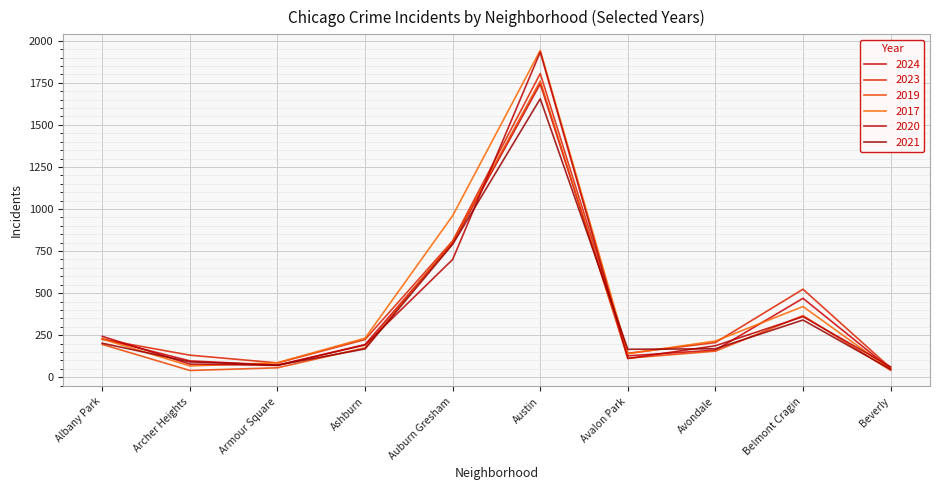

What is the difference between the maximum and minimum values in the 2017 series?

1897